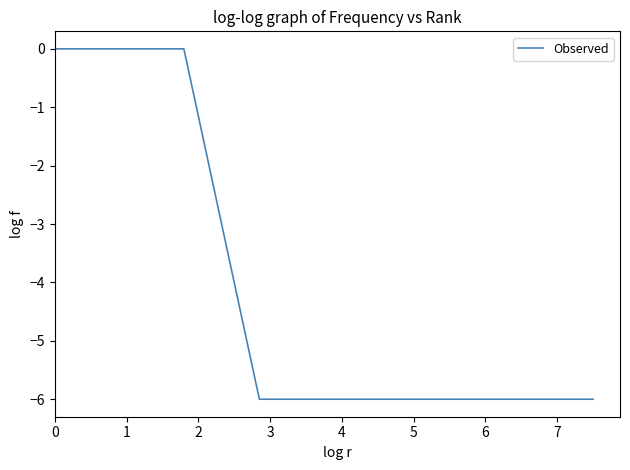

What is the minimum value shown in the chart?

-6.0